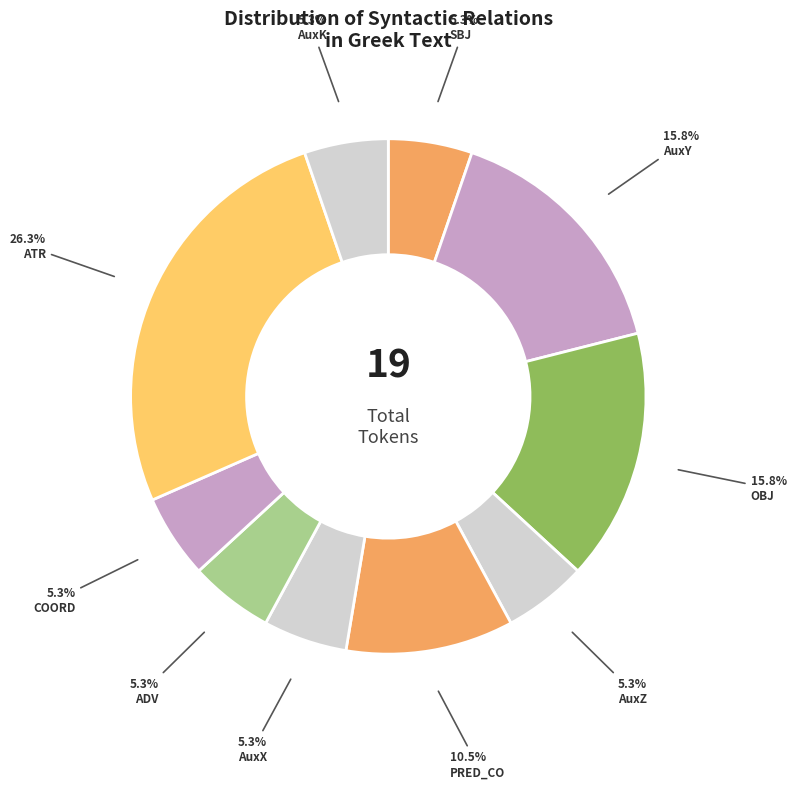

How many segments does this pie chart have?

10